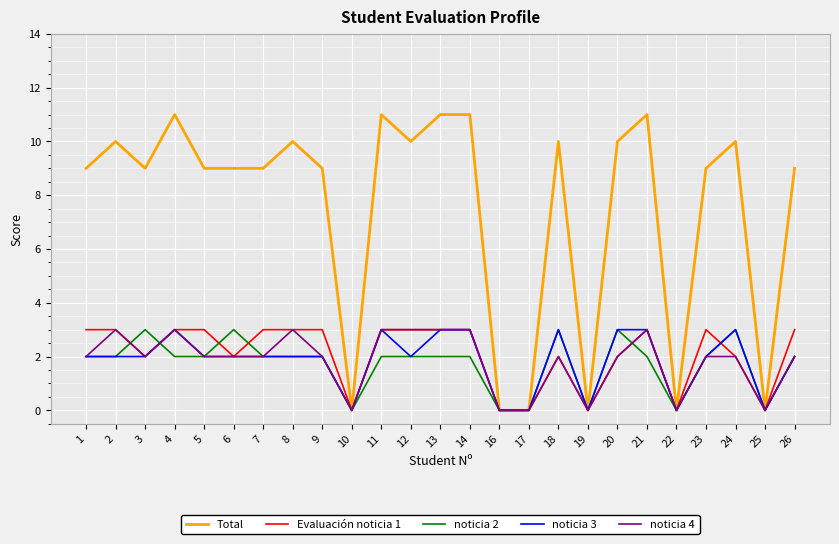

At how many categories does at least one series exceed 5?

19